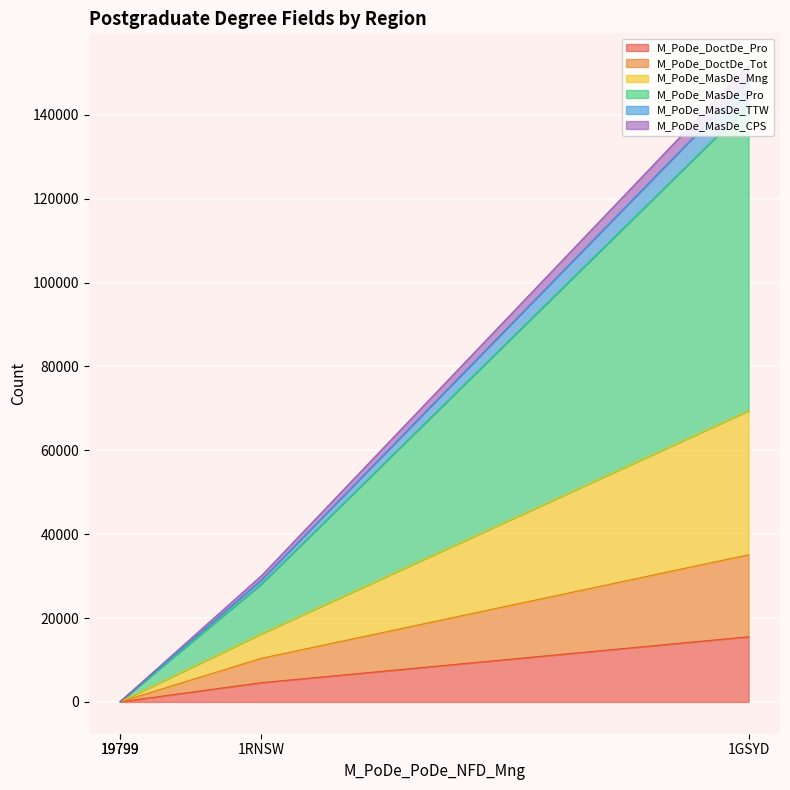

Does the chart display data point markers on the line(s)?

No